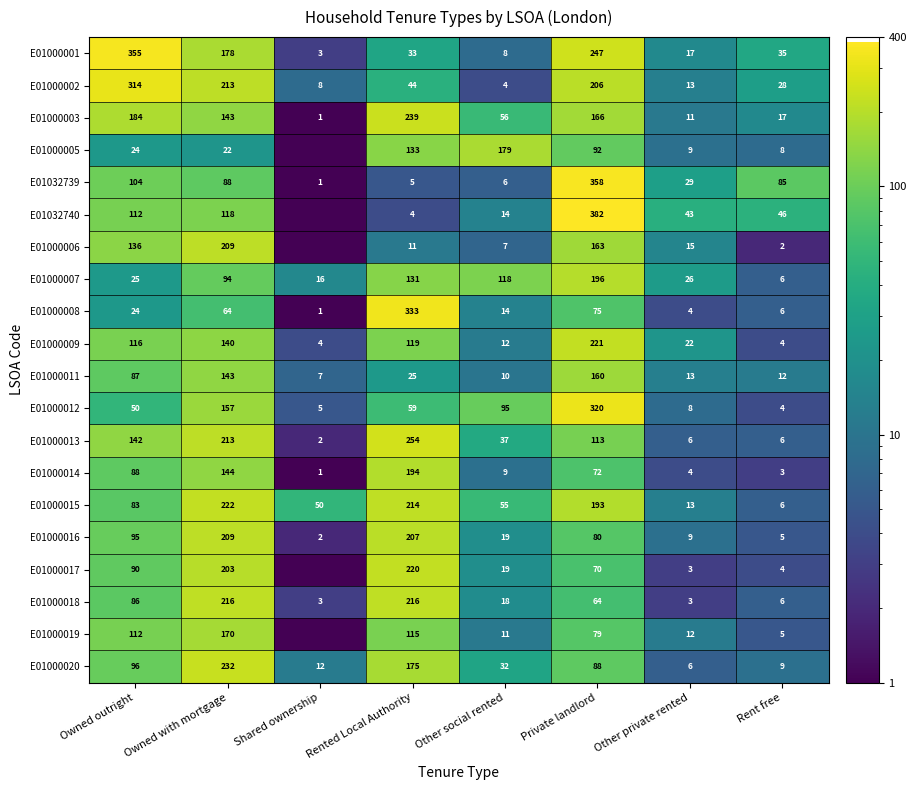

What is the difference between the highest and lowest values at Private landlord?

318.0